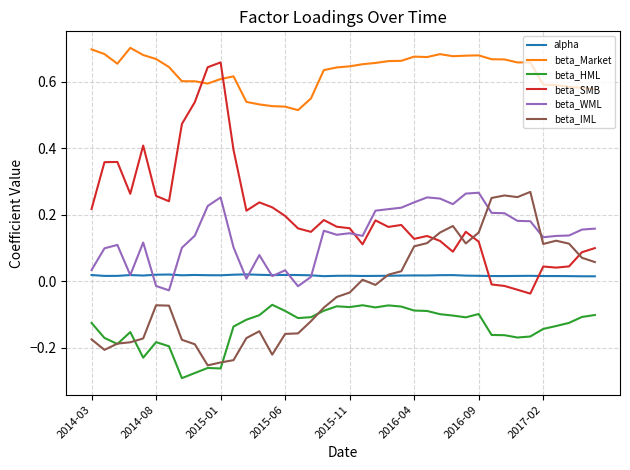

True or false: beta_SMB and beta_HML intersect in this chart.

False